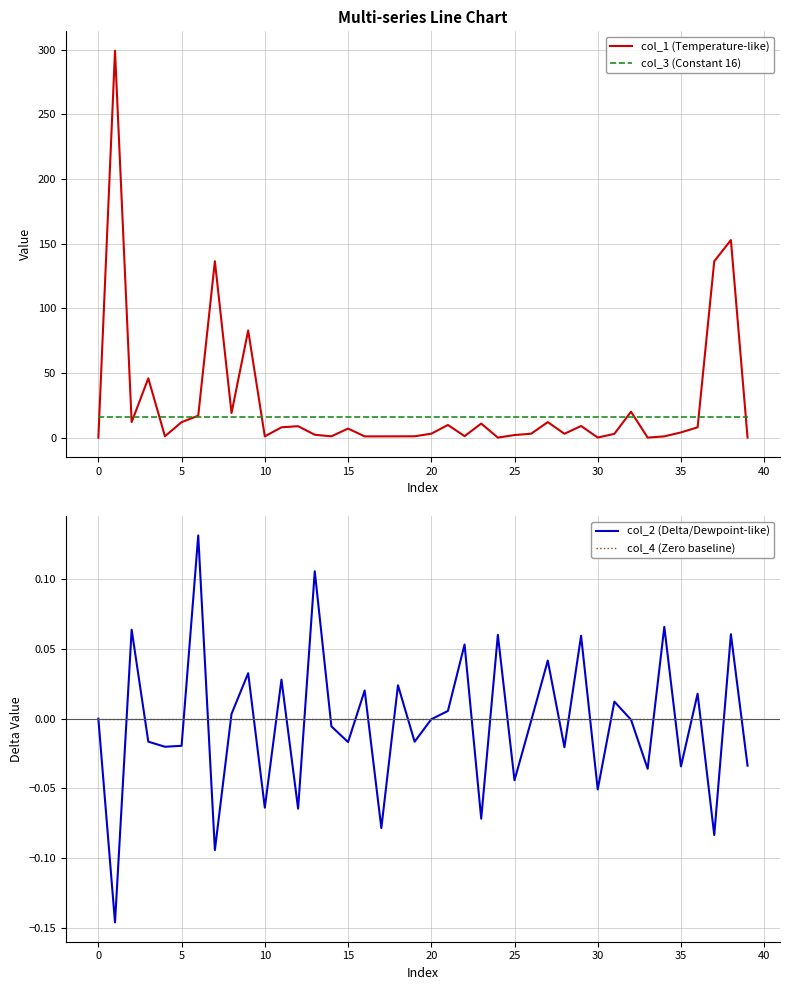

What is the minimum value for col_3 (Constant 16)?

16.0